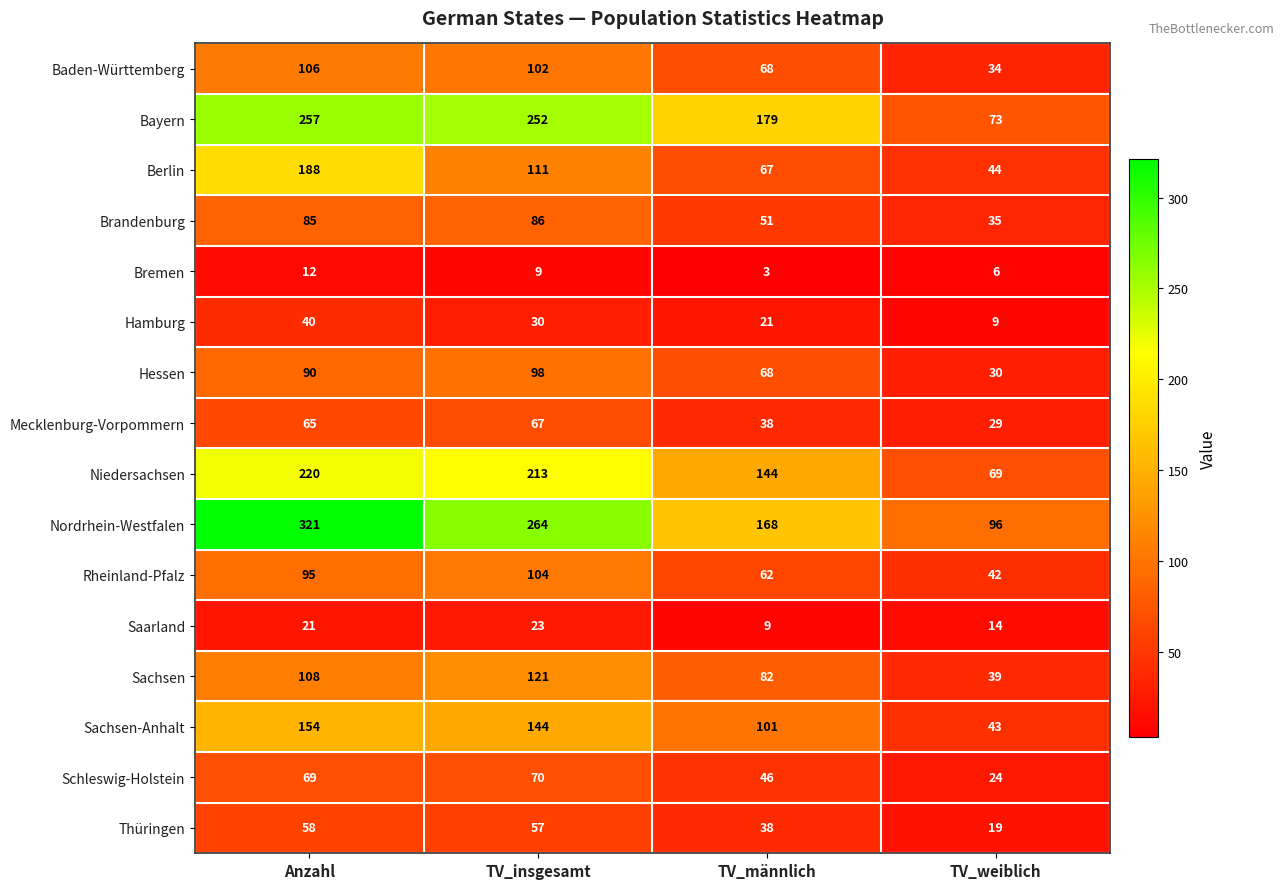

What value does the Hessen series have at TV_männlich, to the nearest 5?

70